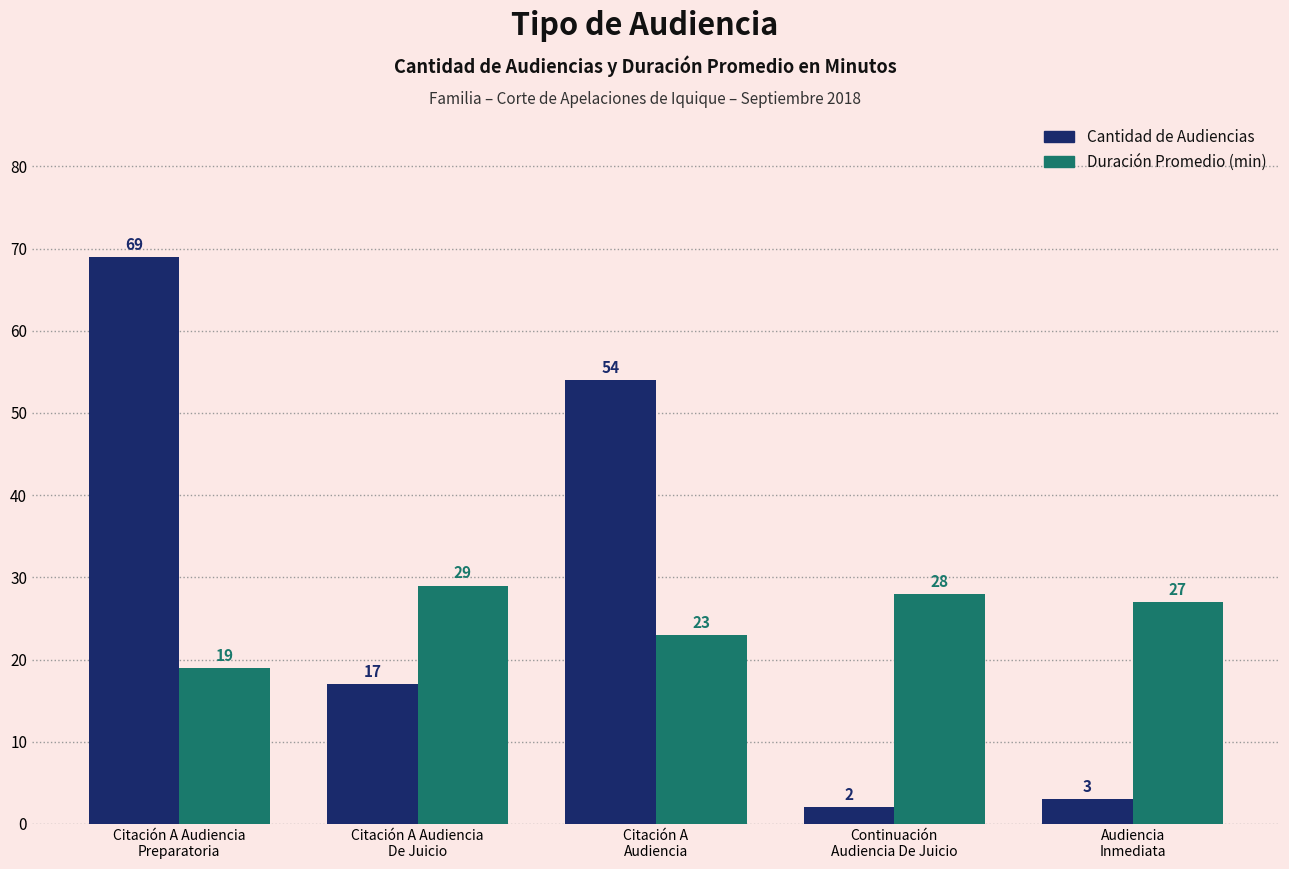

What is the greatest value displayed?

69